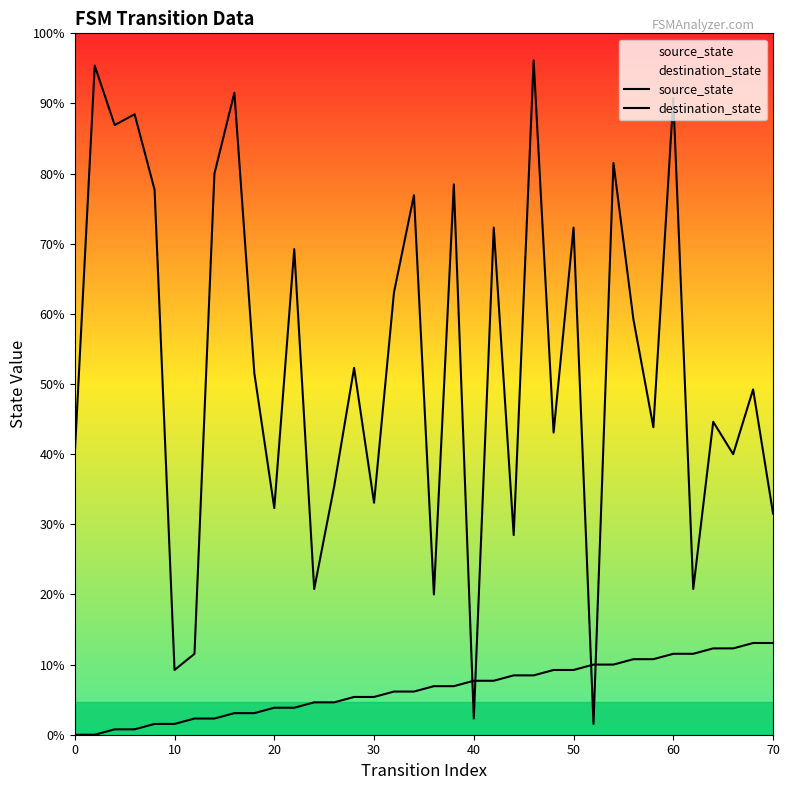

At how many categories does at least one series exceed 31?

29